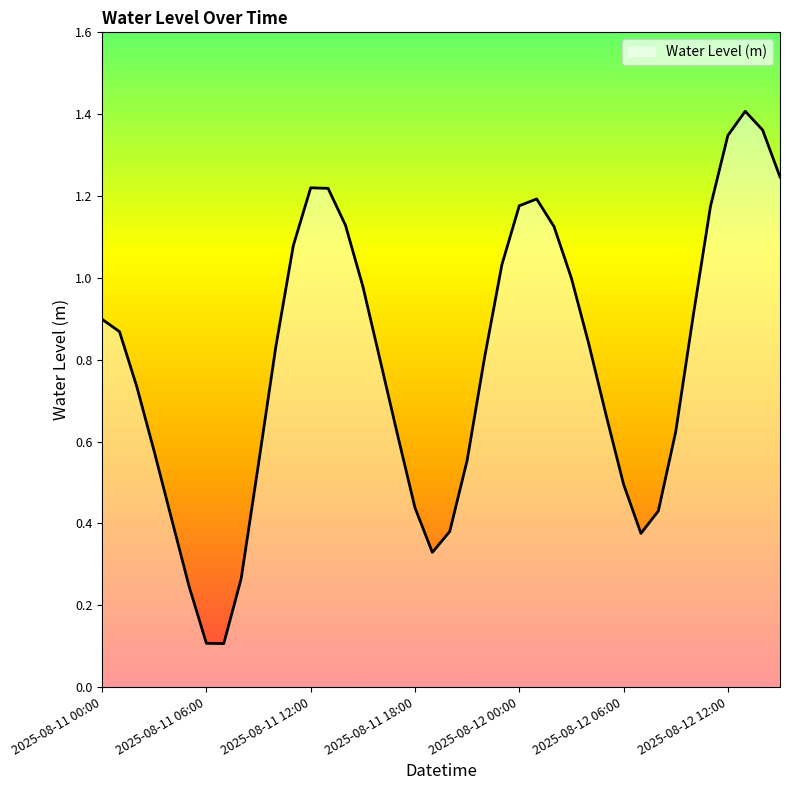

Does the chart have visible grid lines?

No